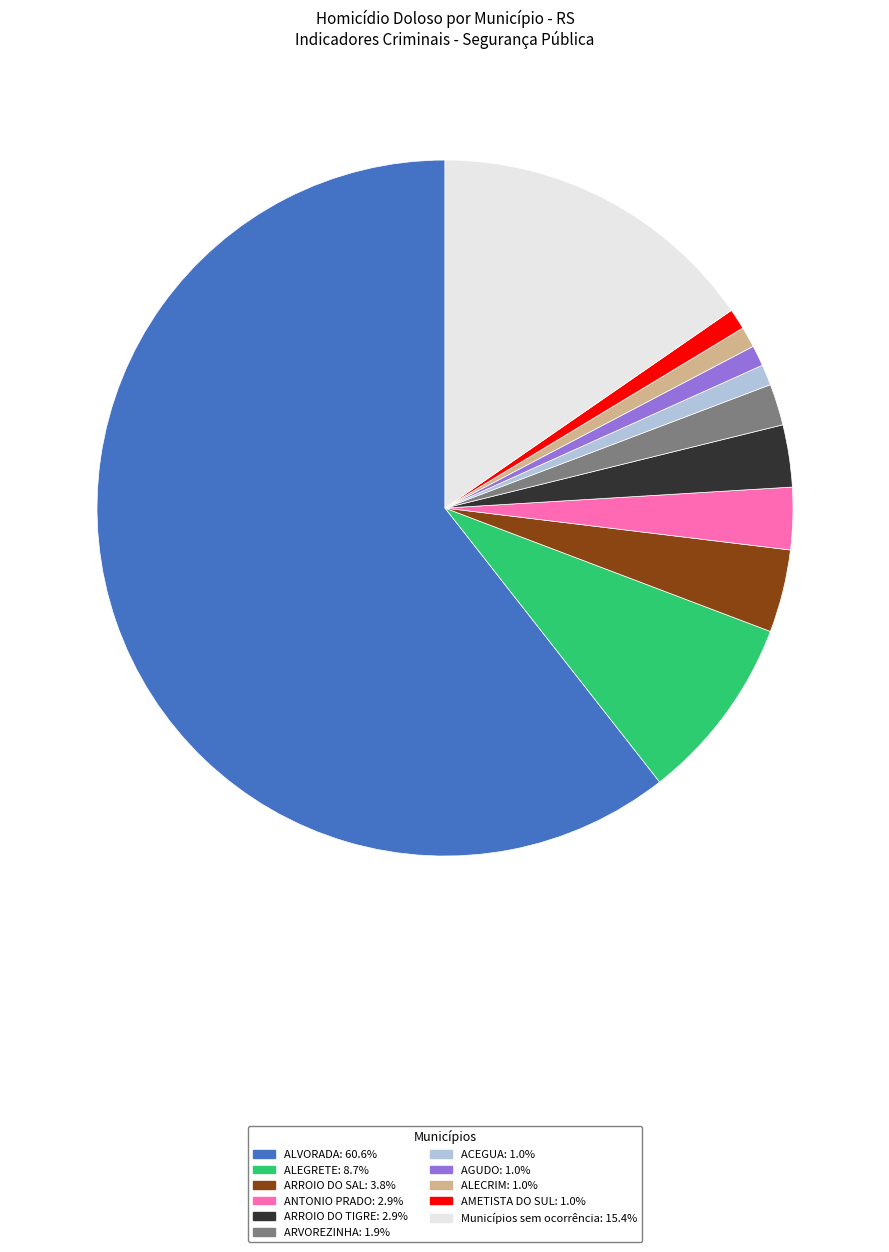

Is there a majority slice in this chart?

Yes